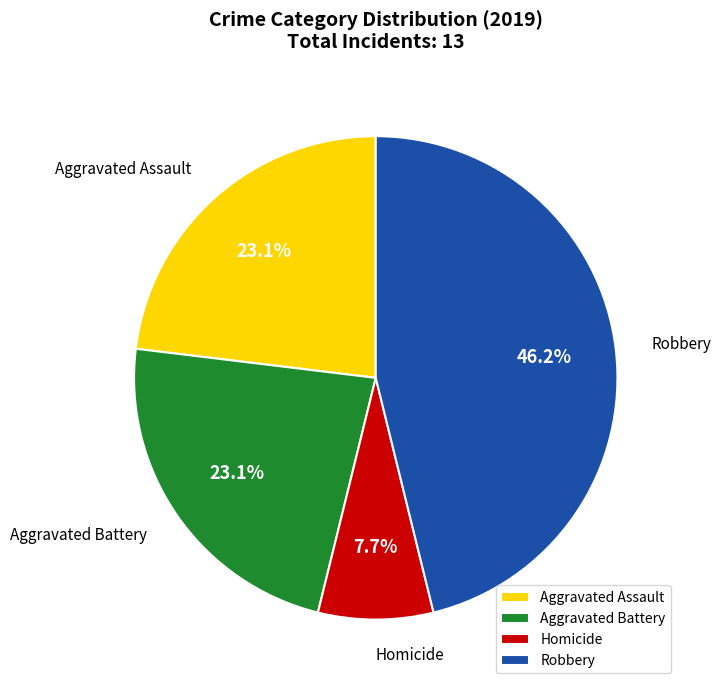

Which category has the smallest portion of the pie?

Homicide